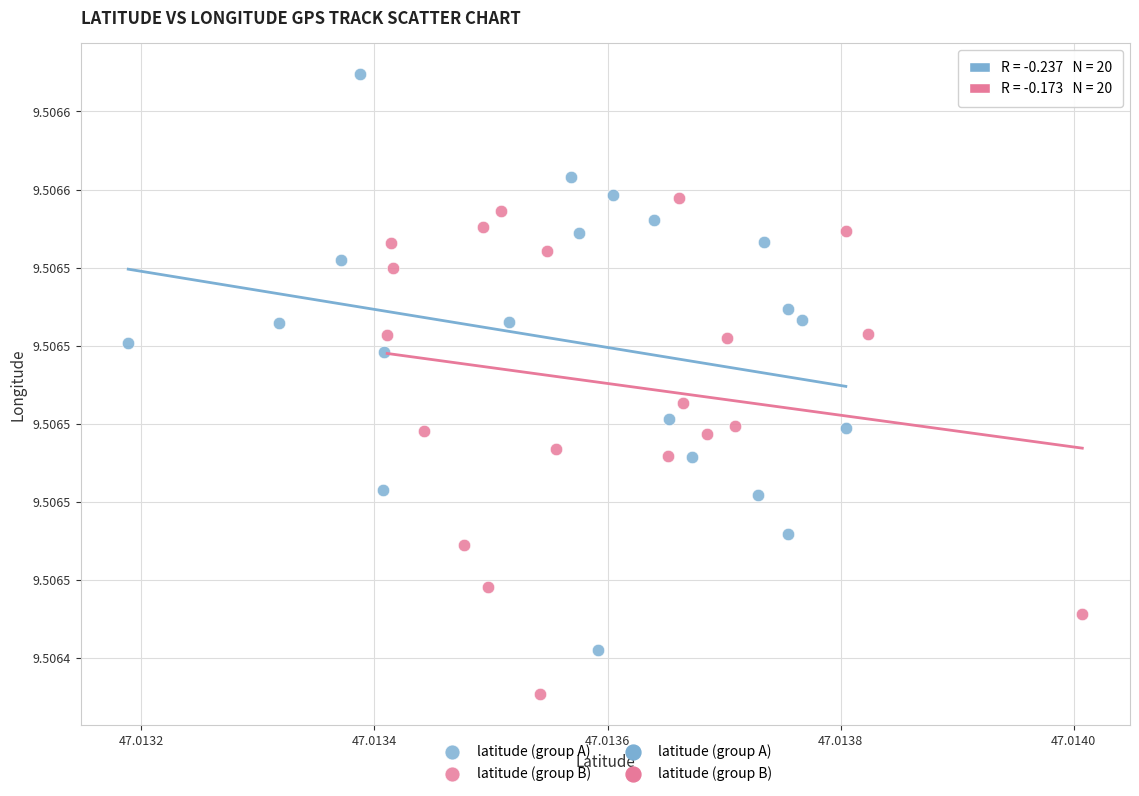

Which series contains the highest Y value?

latitude (group A)